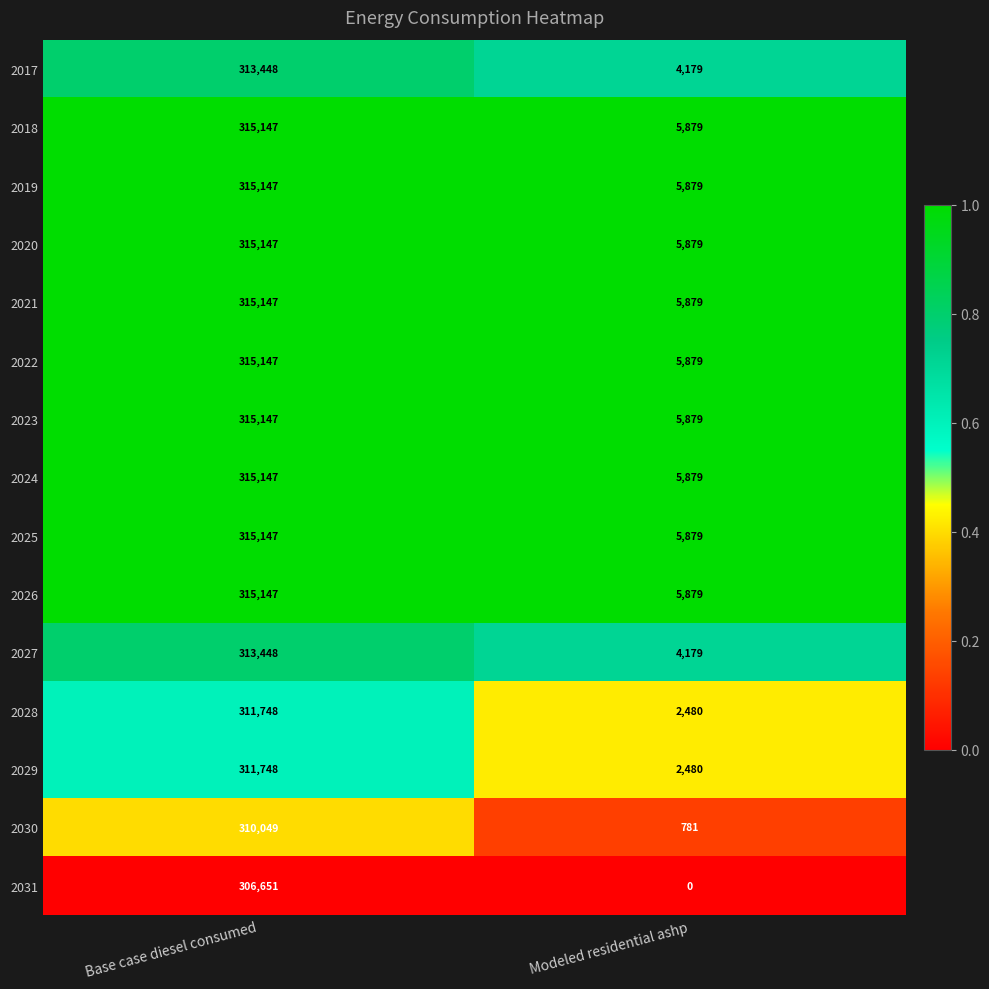

What is the difference between the maximum and minimum values in the 2024 series?

309268